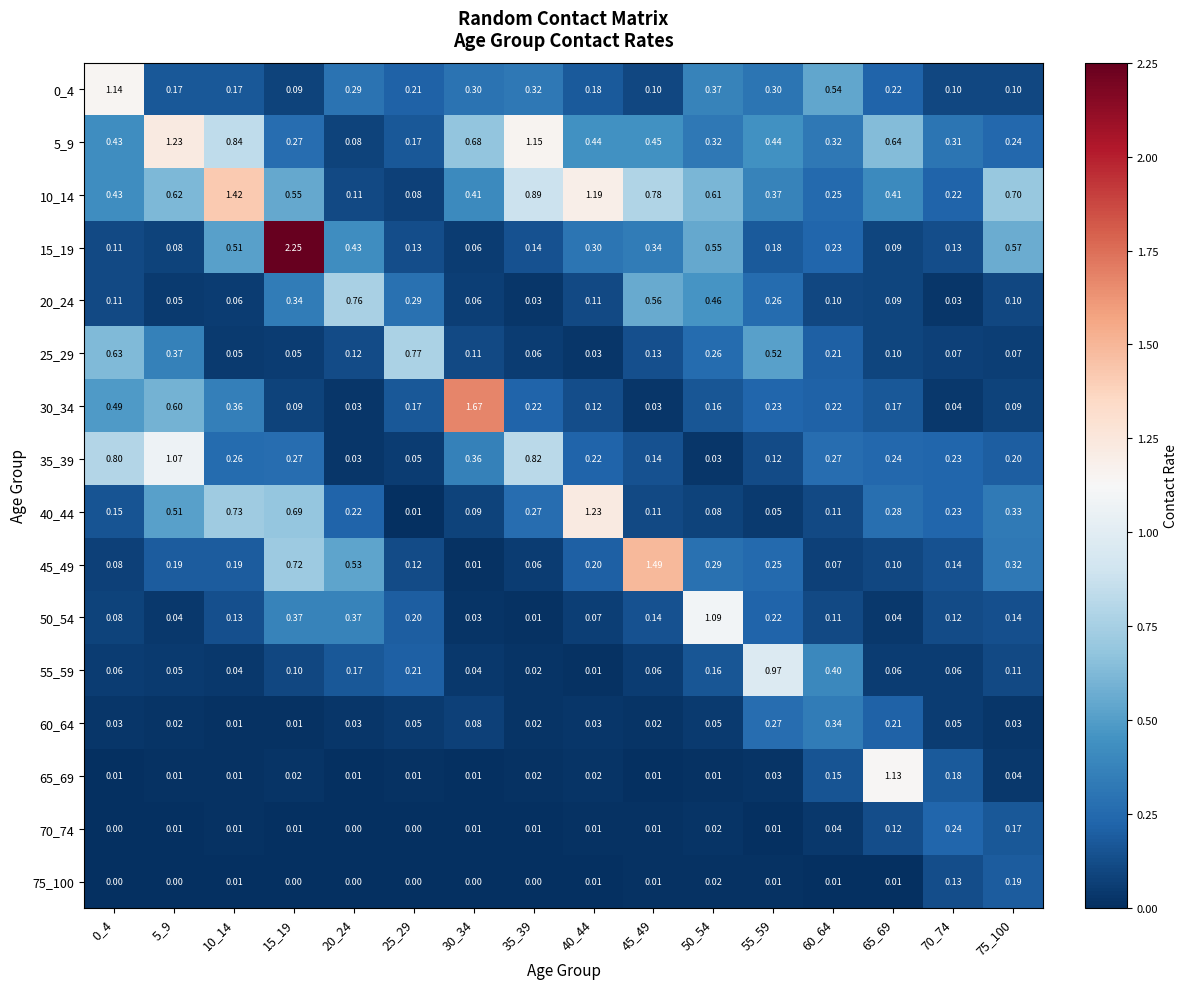

Is the value of 70_74 at 75_100 greater than the value of 60_64 at 35_39?

Yes